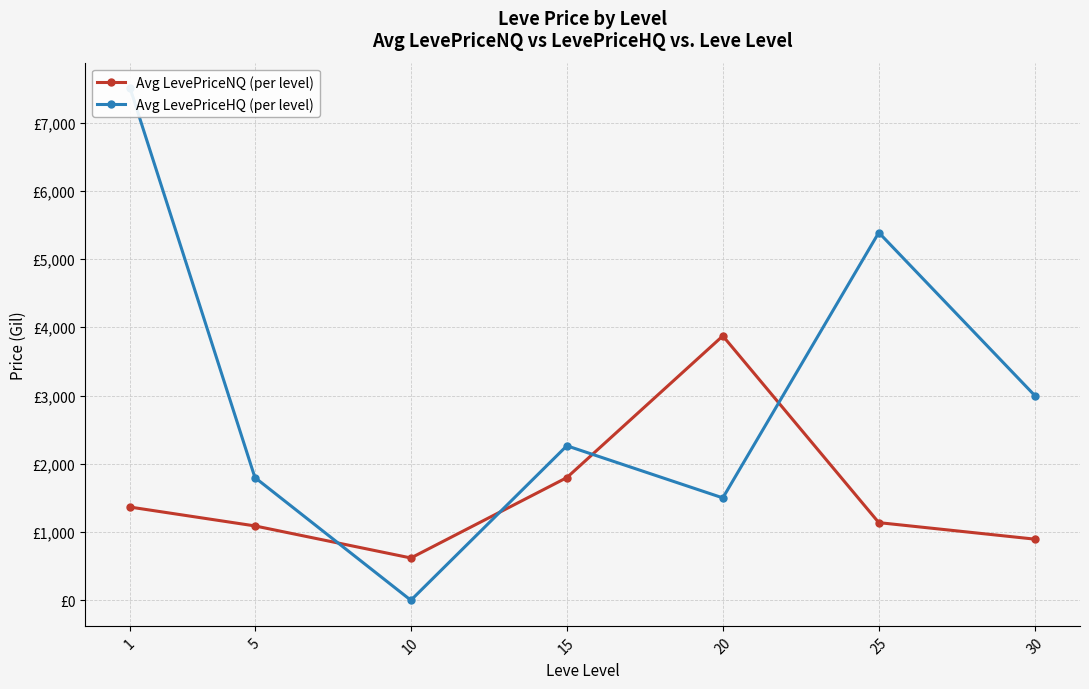

What is the difference between the second highest and second lowest values in the Avg LevePriceHQ (per level) series?

3887.8